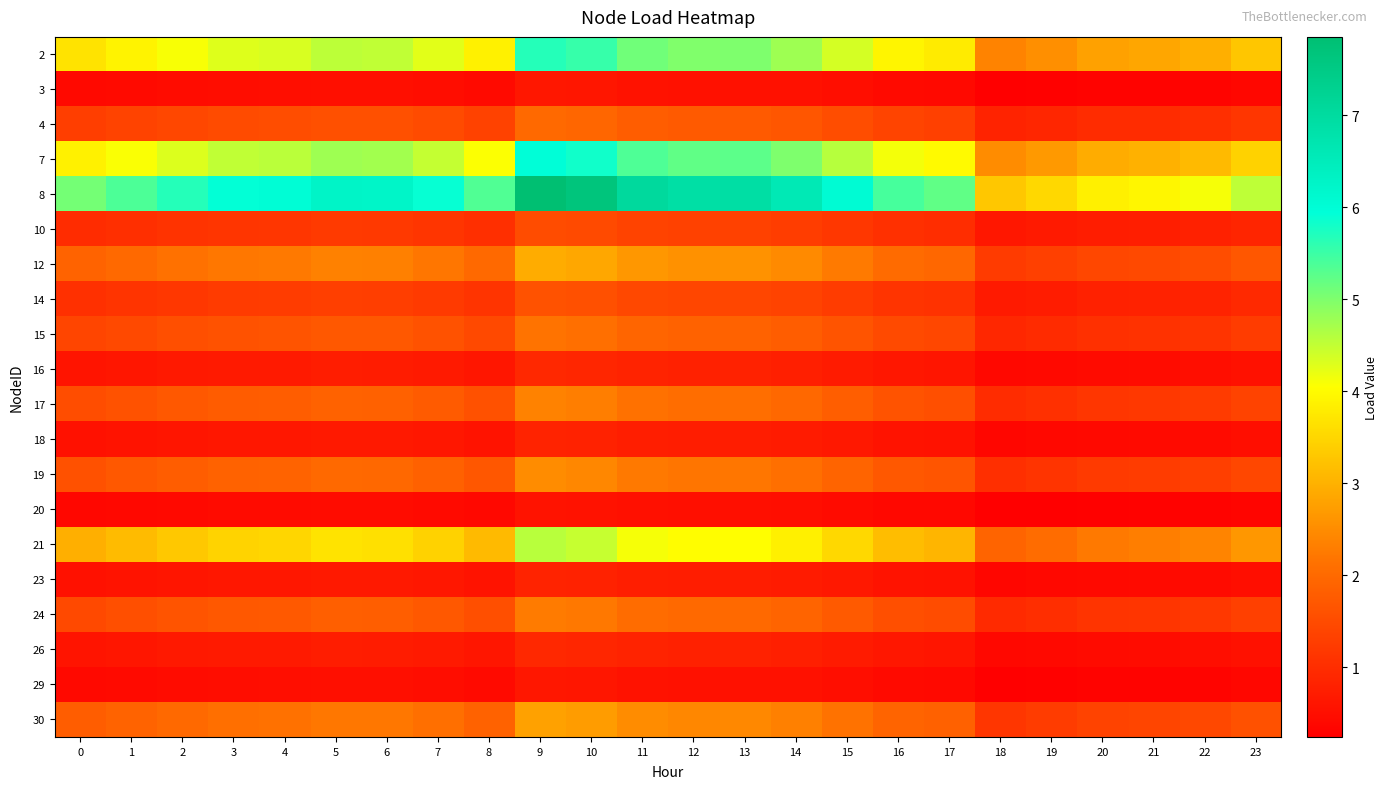

What is the greatest value displayed?

7.9